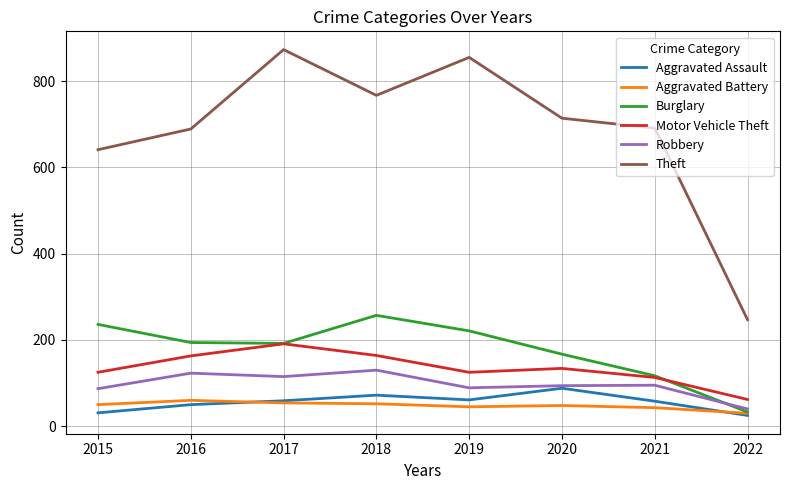

What are all the series names shown in the legend?

Aggravated Assault, Aggravated Battery, Burglary, Motor Vehicle Theft, Robbery, Theft